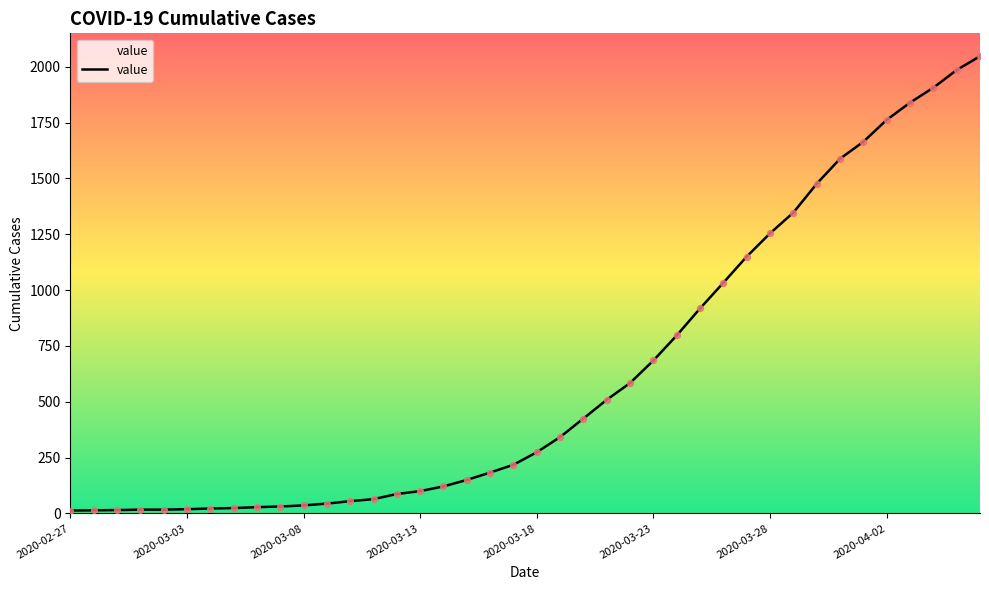

What is the greatest value displayed?

2047